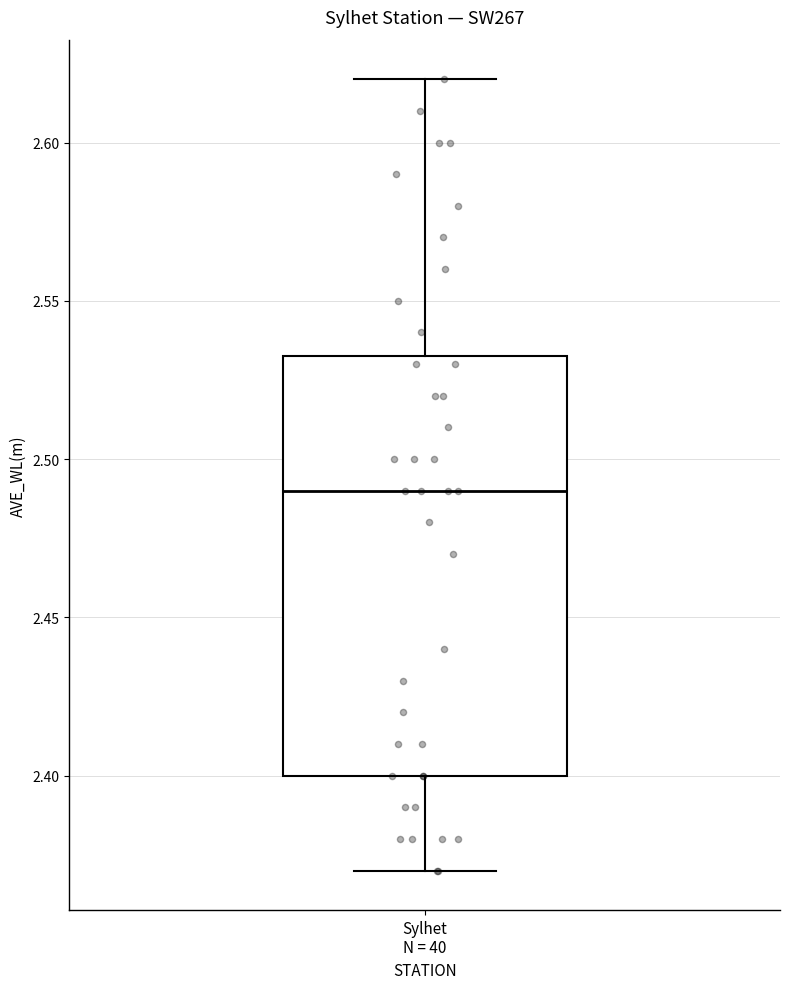

Transcribe this box plot: give where the median line is, the range the box spans, and where the two whiskers end, as read against the y-axis. The values are not printed on the chart, so give them approximately, as read against the axis.

median 2.490, box 2.400 to 2.535, whiskers 2.370 to 2.620